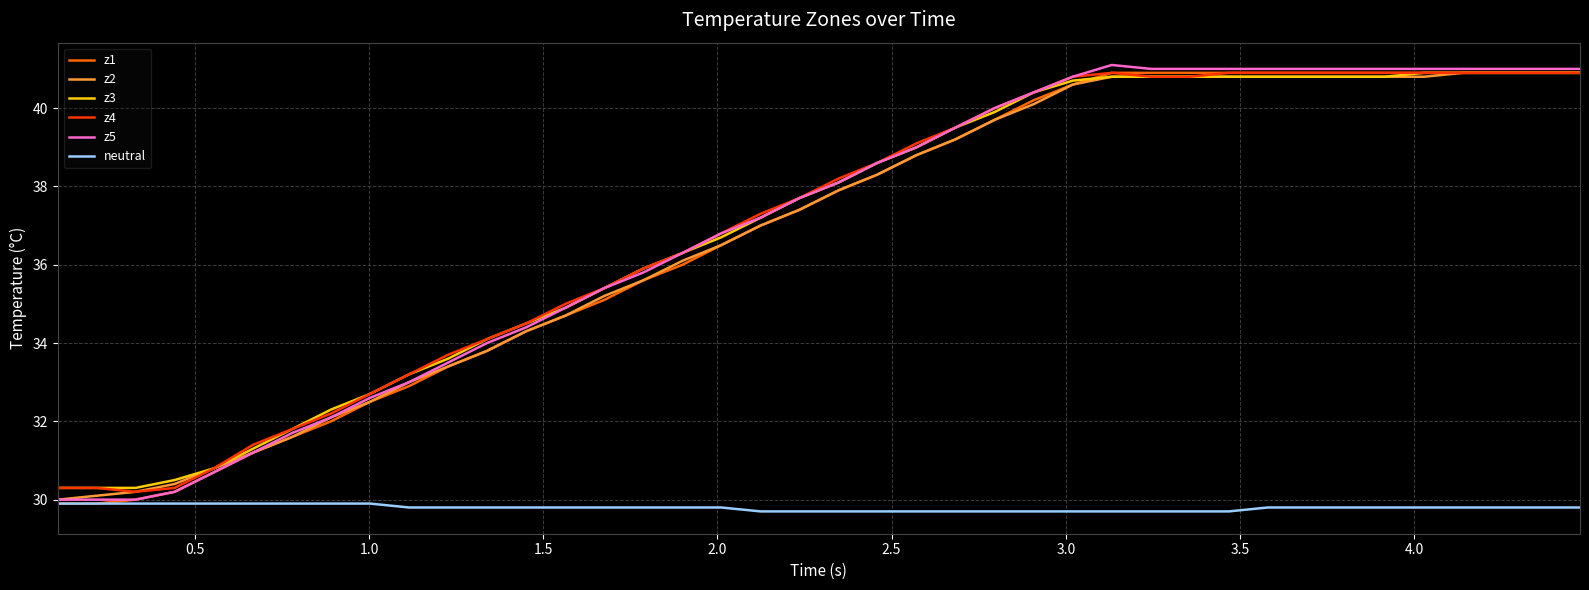

True or false: z3 and neutral cross at least once.

False